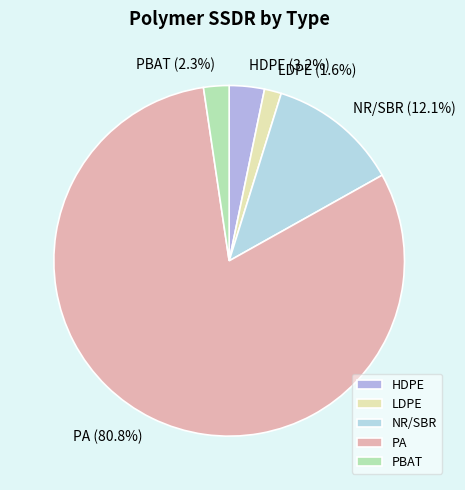

Between LDPE and HDPE, which is larger?

HDPE